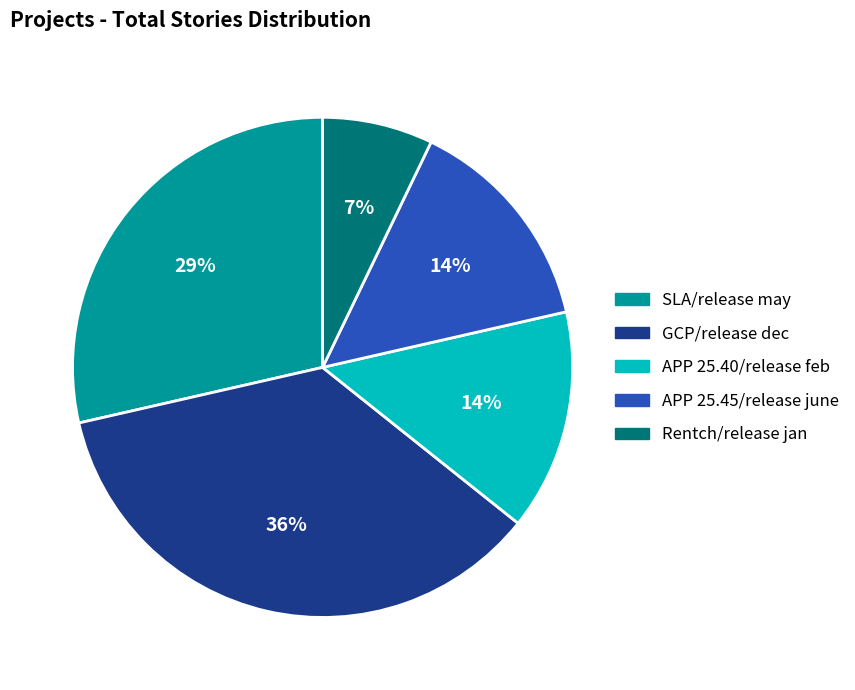

Does APP 25.45/release june account for over 50% of the chart?

No